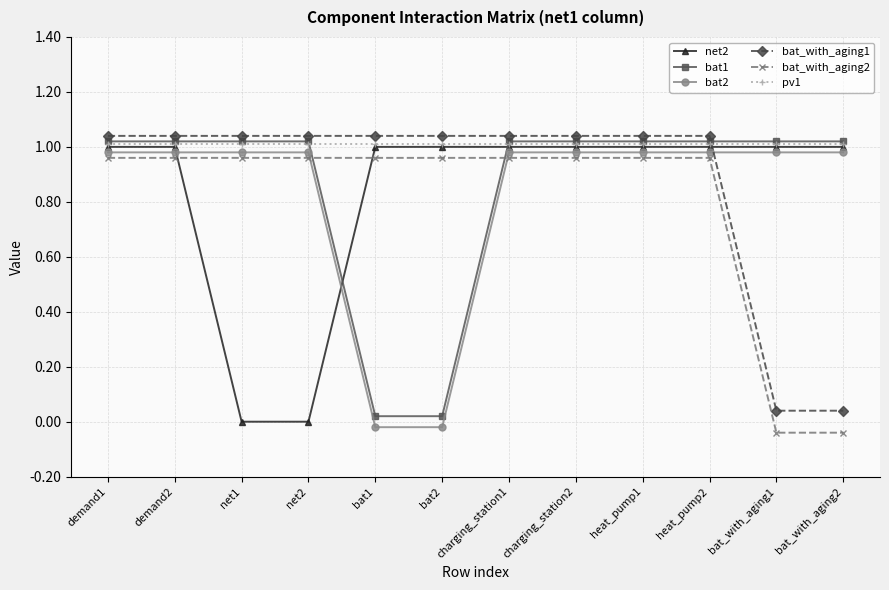

Reading right to left, list all the values displayed in this chart.

net2: 1.0	1.0	1.0	1.0	1.0	1.0	1.0	1.0	0.0	0.0	1.0	1.0
bat1: 1.0	1.0	1.0	1.0	1.0	1.0	0.0	0.0	1.0	1.0	1.0	1.0
bat2: 1.0	1.0	1.0	1.0	1.0	1.0	-0.0	-0.0	1.0	1.0	1.0	1.0
bat_with_aging1: 0.0	0.0	1.0	1.0	1.0	1.0	1.0	1.0	1.0	1.0	1.0	1.0
bat_with_aging2: -0.0	-0.0	1.0	1.0	1.0	1.0	1.0	1.0	1.0	1.0	1.0	1.0
pv1: 1.0	1.0	1.0	1.0	1.0	1.0	1.0	1.0	1.0	1.0	1.0	1.0